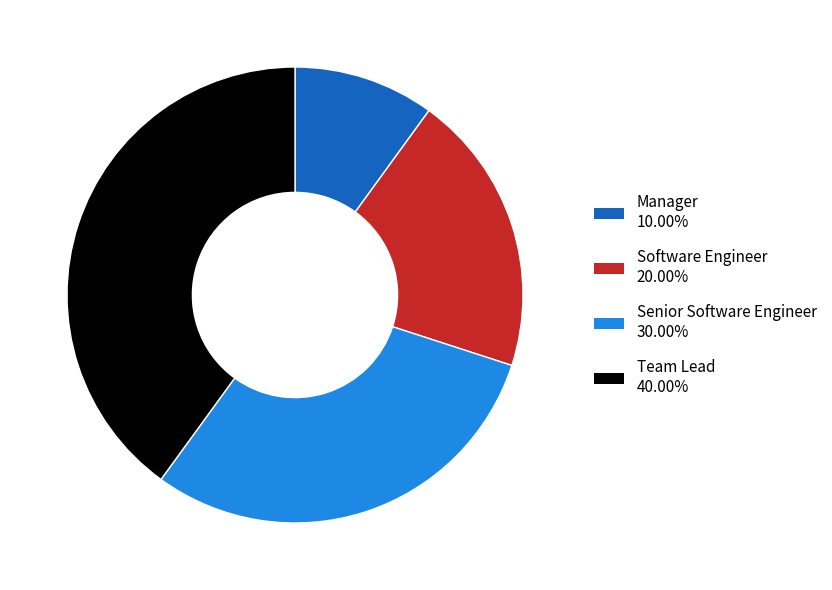

True or false: Manager accounts for 1% of the total.

False